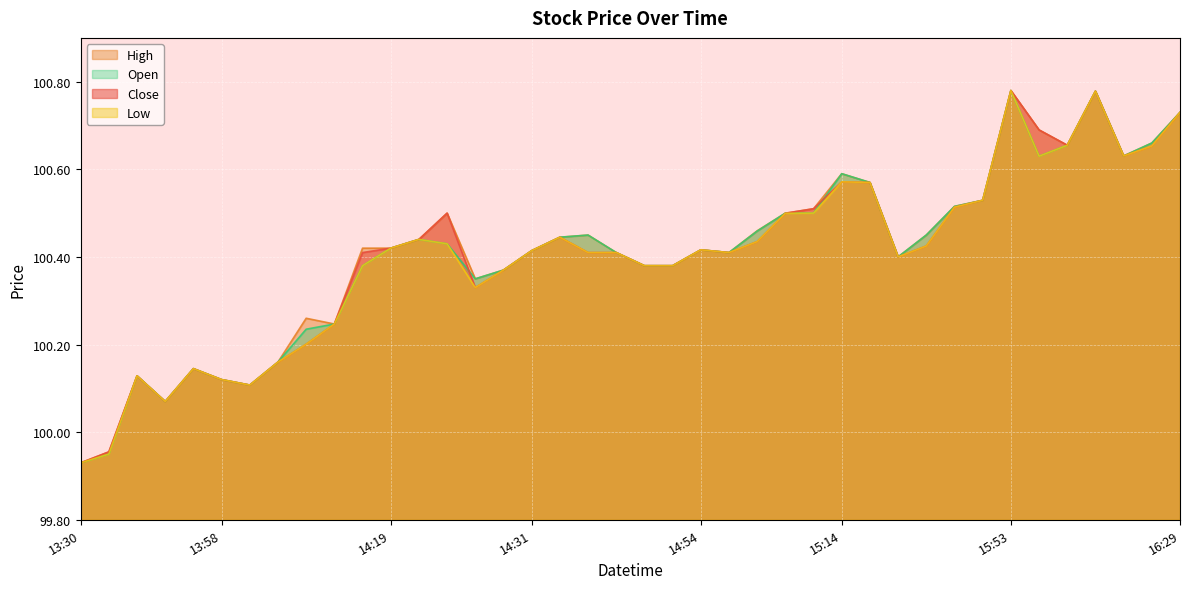

Which series changed the most between 2025-03-19 14:28 and 2025-03-19 16:20?

Close